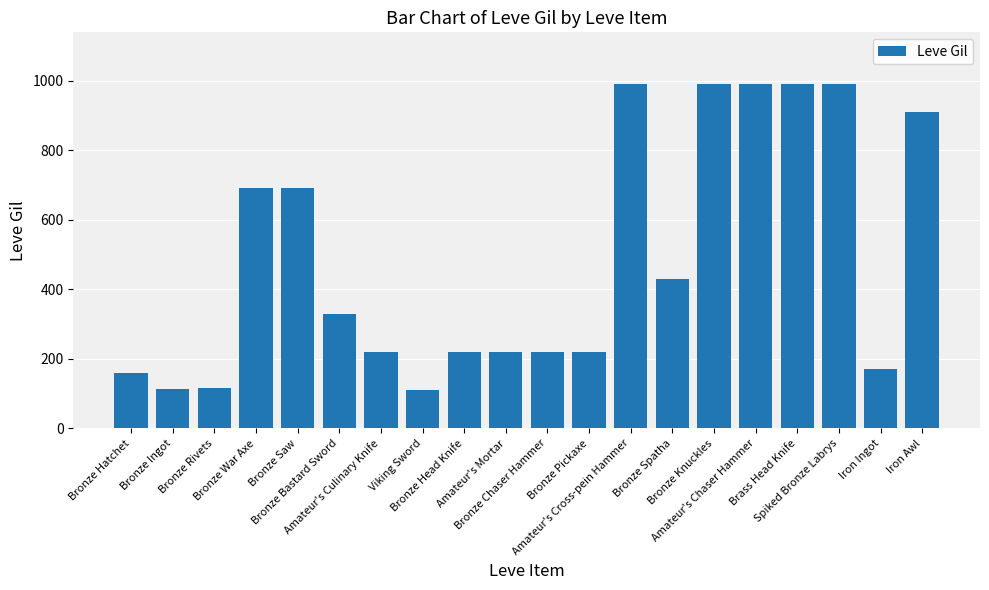

How many data points are less than 330?

10